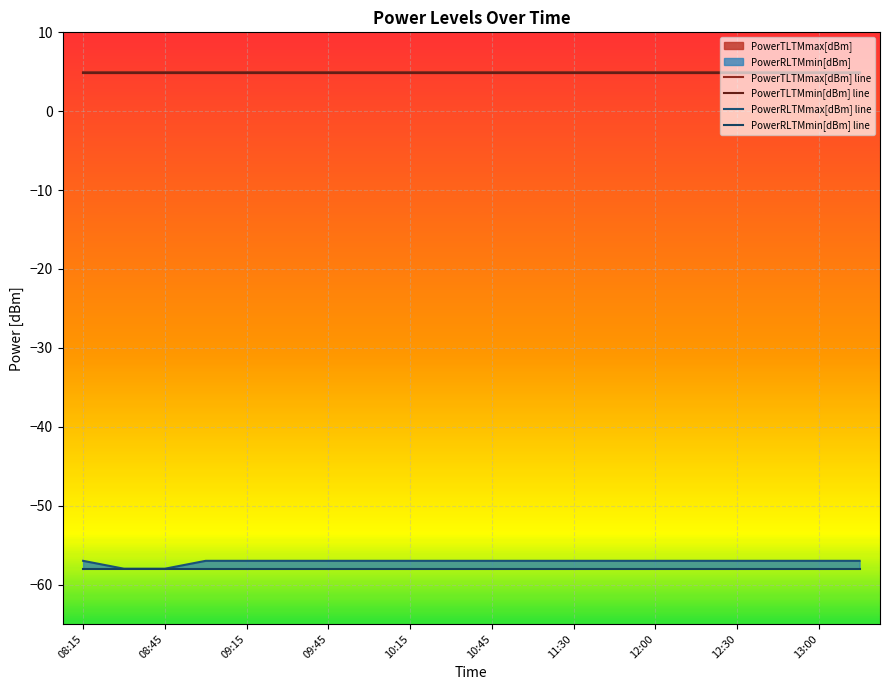

Is the value of PowerRLTMmax[dBm] line at 12:00 greater than the value of PowerTLTMmin[dBm] line at 12:30?

No